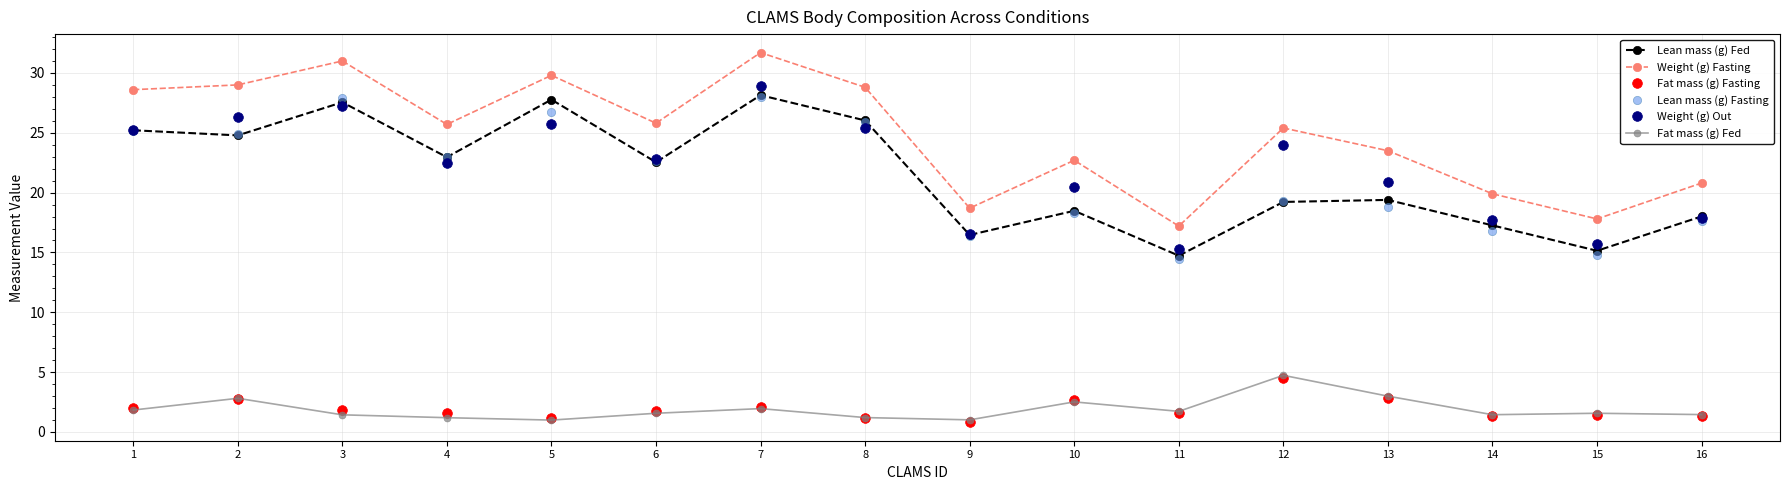

True or false: Fat mass (g) Fasting and Lean mass (g) Fed cross at least once.

False